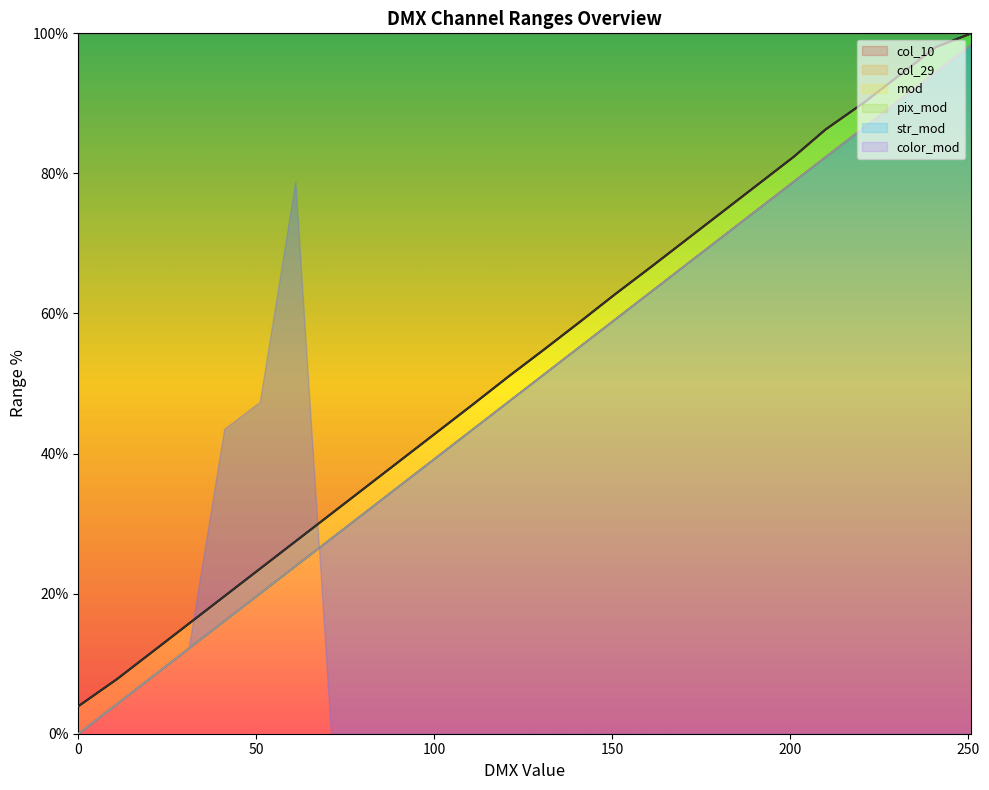

What is the sum of all col_29 values?

1374.5